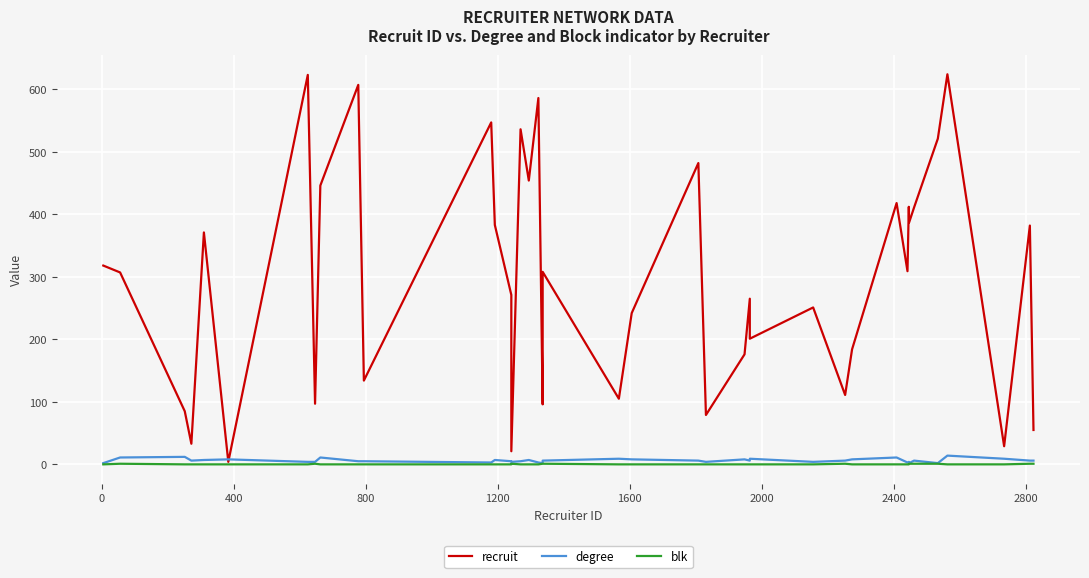

How many interior local valleys does the recruit series have?

14